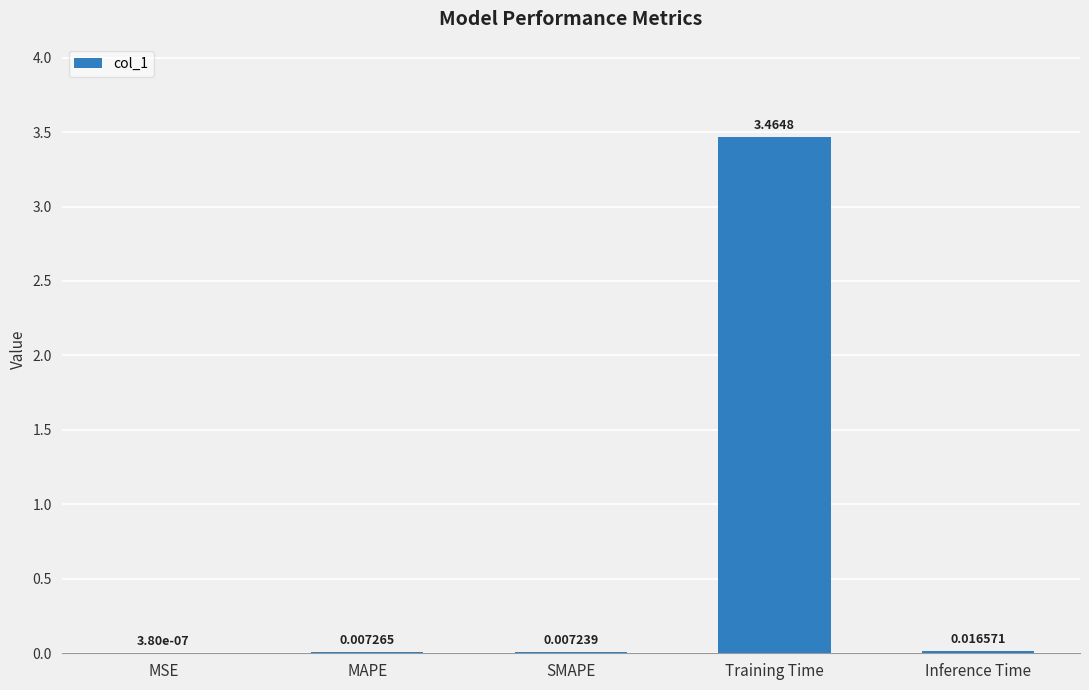

Between MAPE and MSE, which is larger?

MAPE